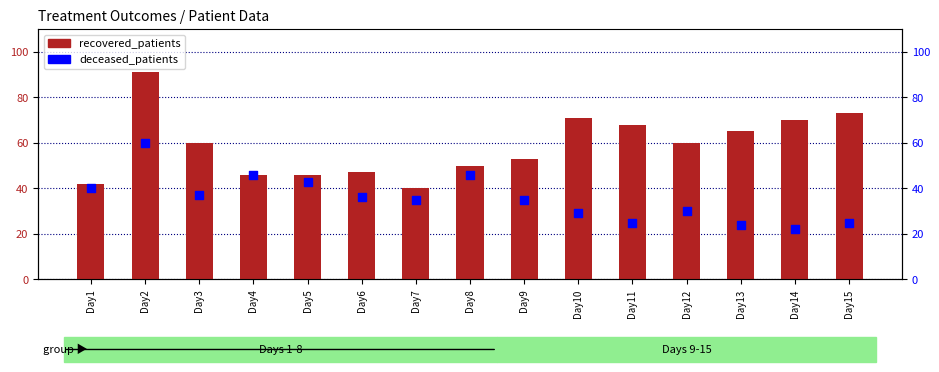

Which series has the widest spread of Y values?

recovered_patients